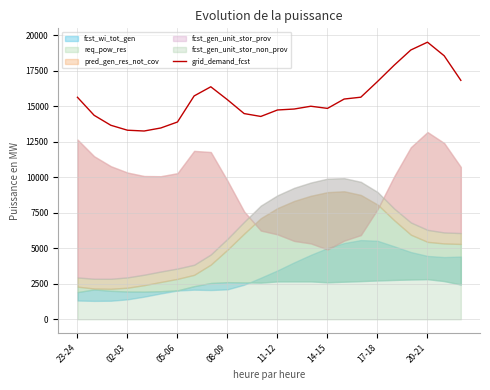

How many categories are shown in the chart?

24